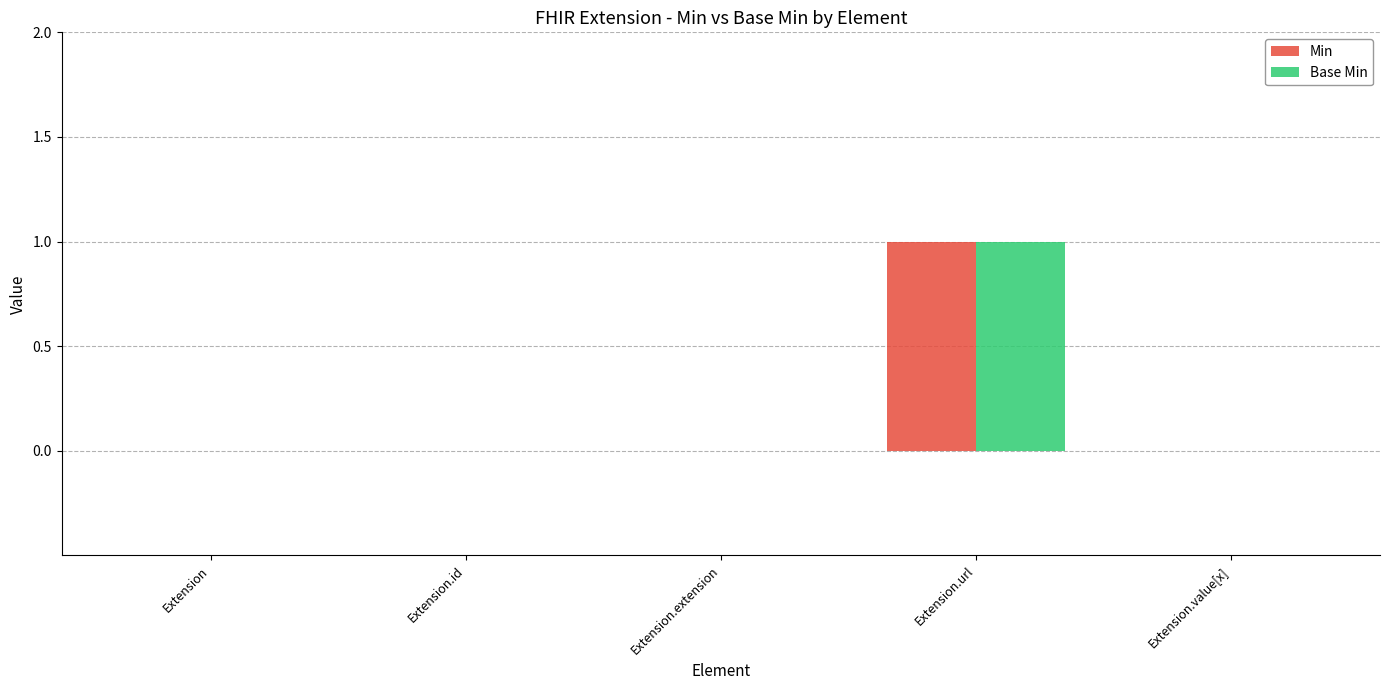

Reading left to right, list all the values displayed in this chart.

Min: Extension=0	Extension.id=0	Extension.extension=0	Extension.url=1	Extension.value[x]=0
Base Min: Extension=0	Extension.id=0	Extension.extension=0	Extension.url=1	Extension.value[x]=0